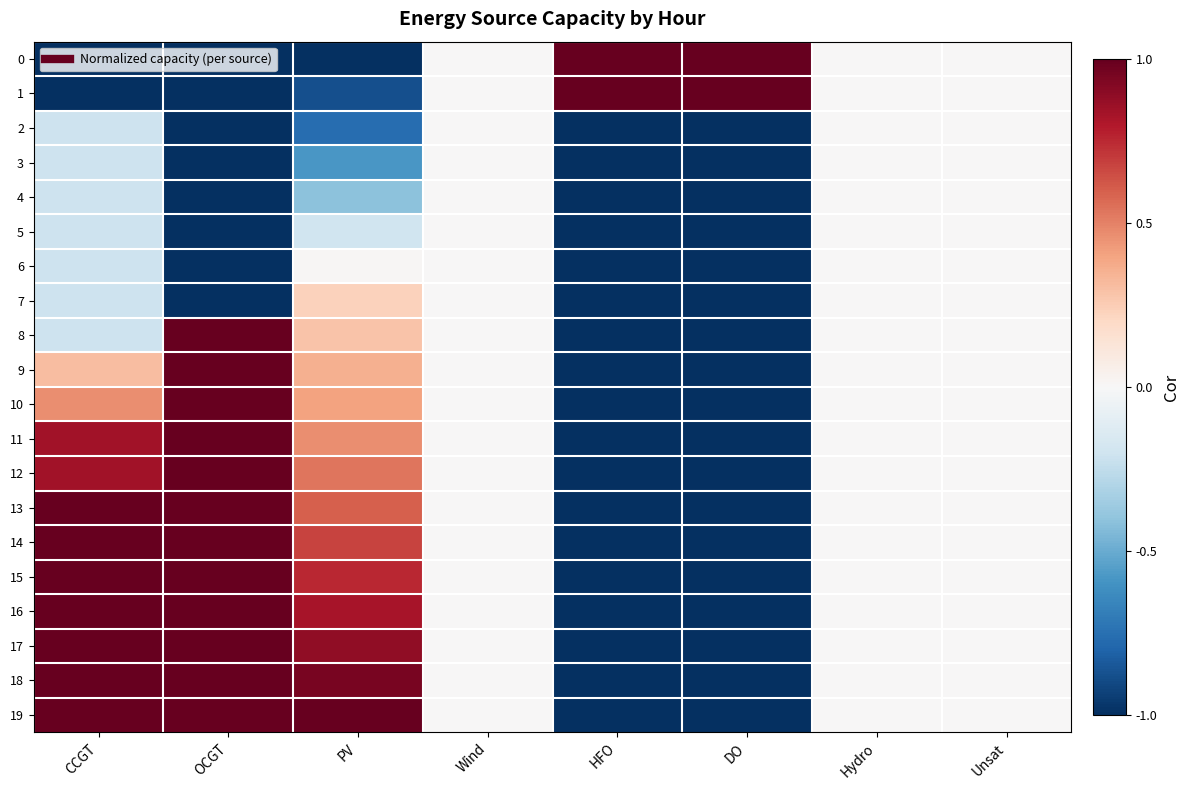

How many distinct data groups are displayed?

20